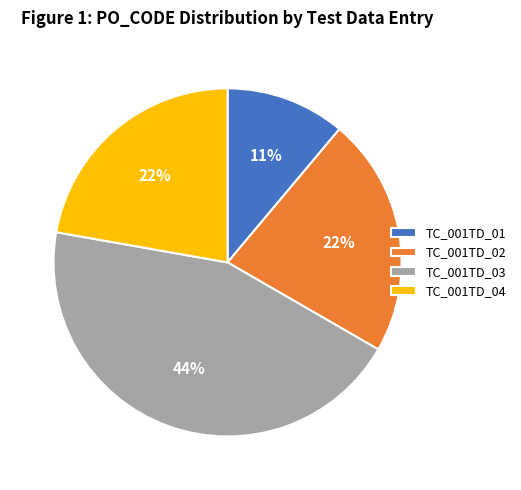

The TC_001TD_03 slice represents 44% of the pie. True or false?

True